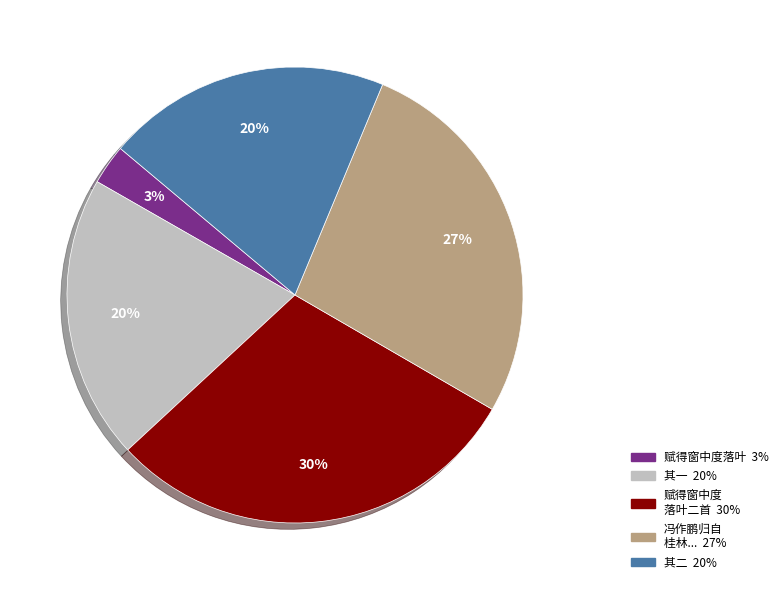

Does any single category account for the majority?

No